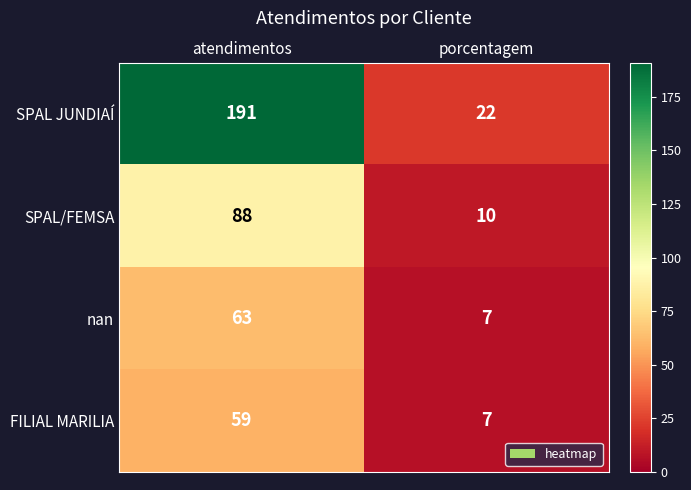

Which series has the widest spread of values?

SPAL JUNDIAÍ